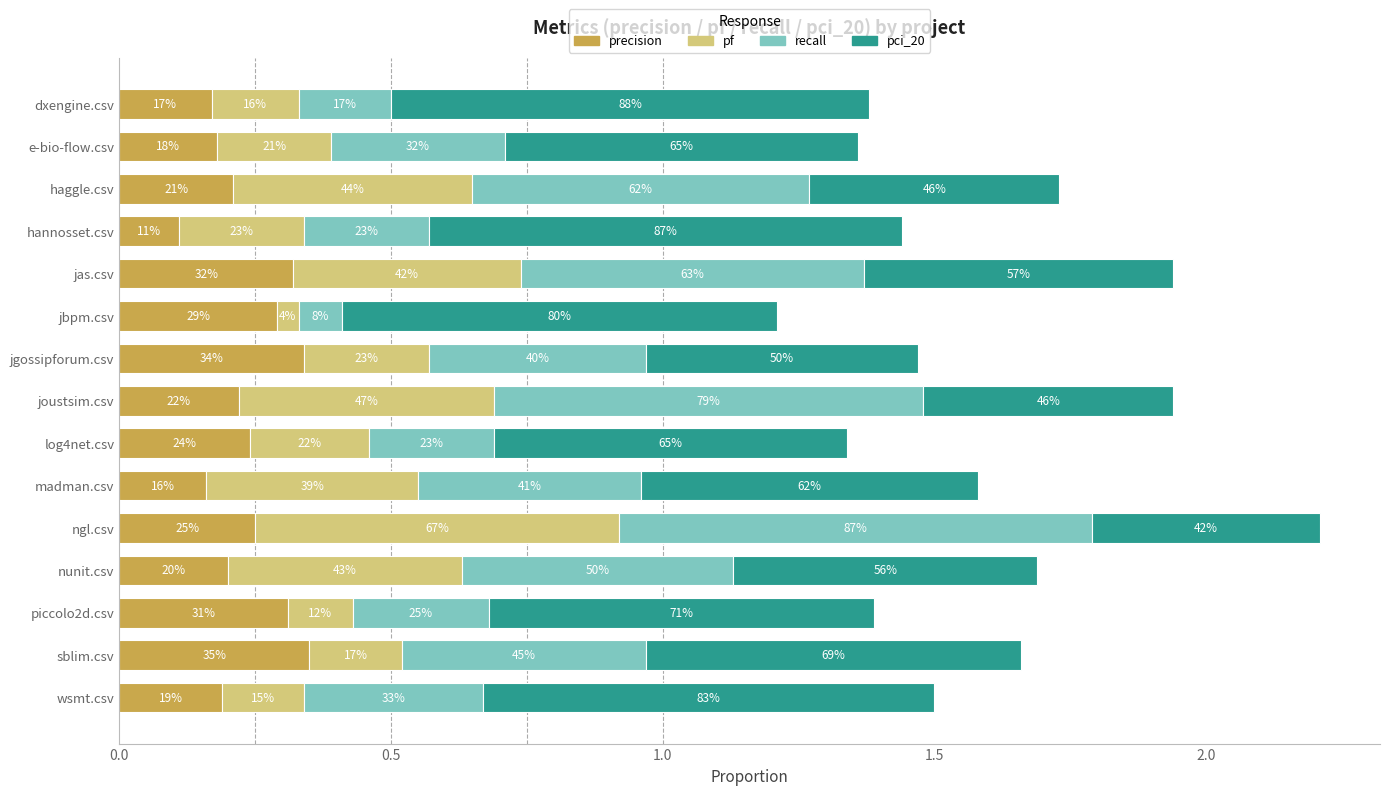

Rank the series by their maximum value, from highest to lowest.

pci_20, recall, pf, precision